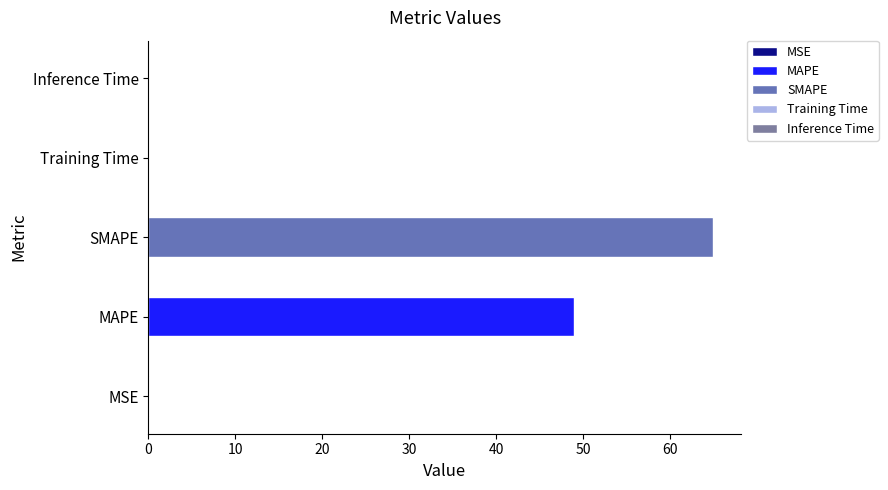

Reading left to right, what are all the values shown in this chart?

0.1	49.0	64.9	0.1	0.1